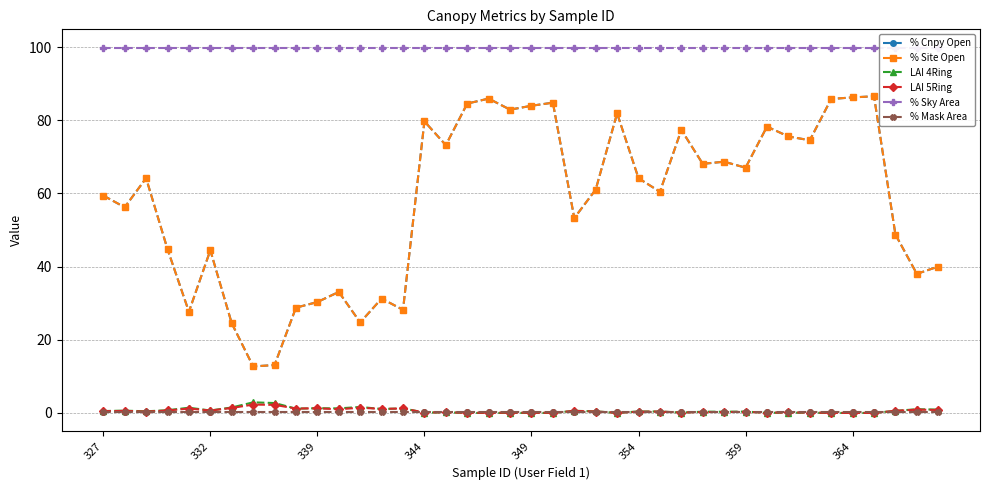

What is the sum of all % Mask Area values?

5.2